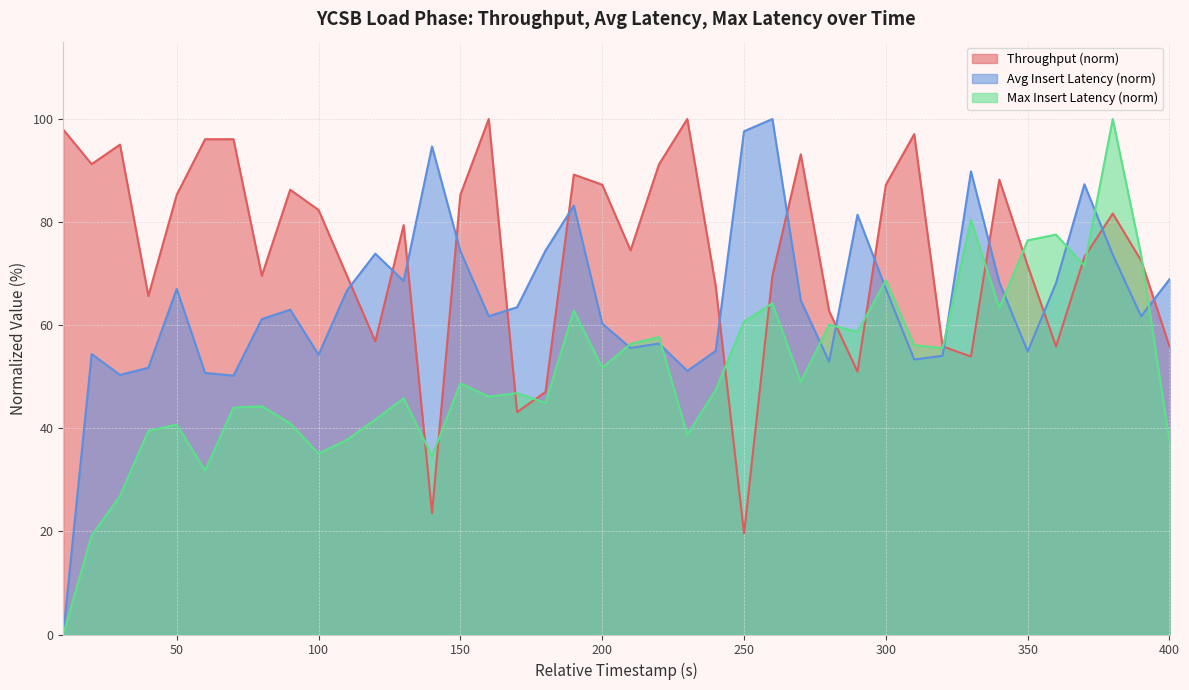

The insert_avg_latency series shows 97.6 at 250. True or false?

True